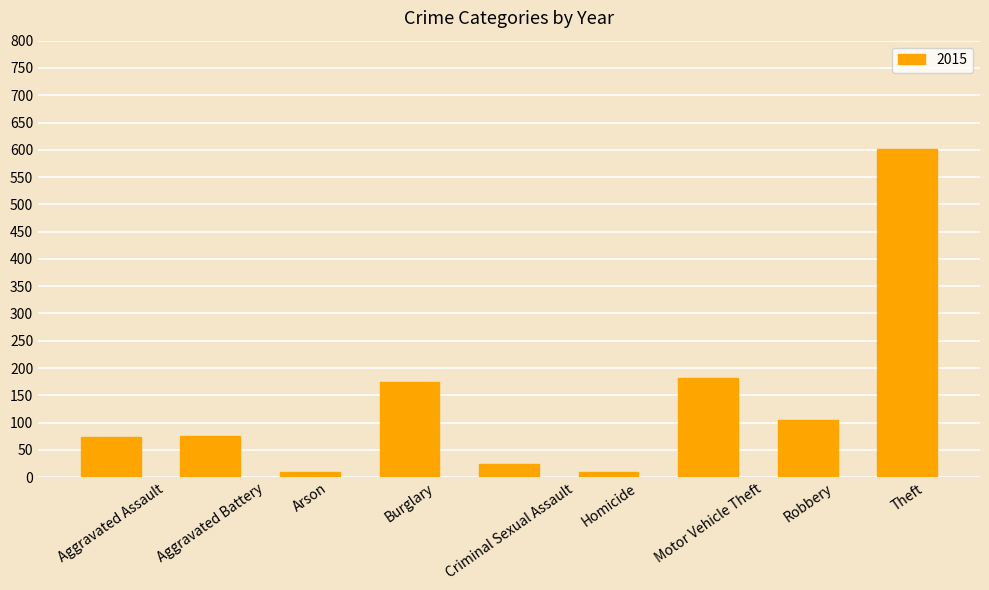

Approximately how many times larger is the value at Theft compared to Robbery?

5.8